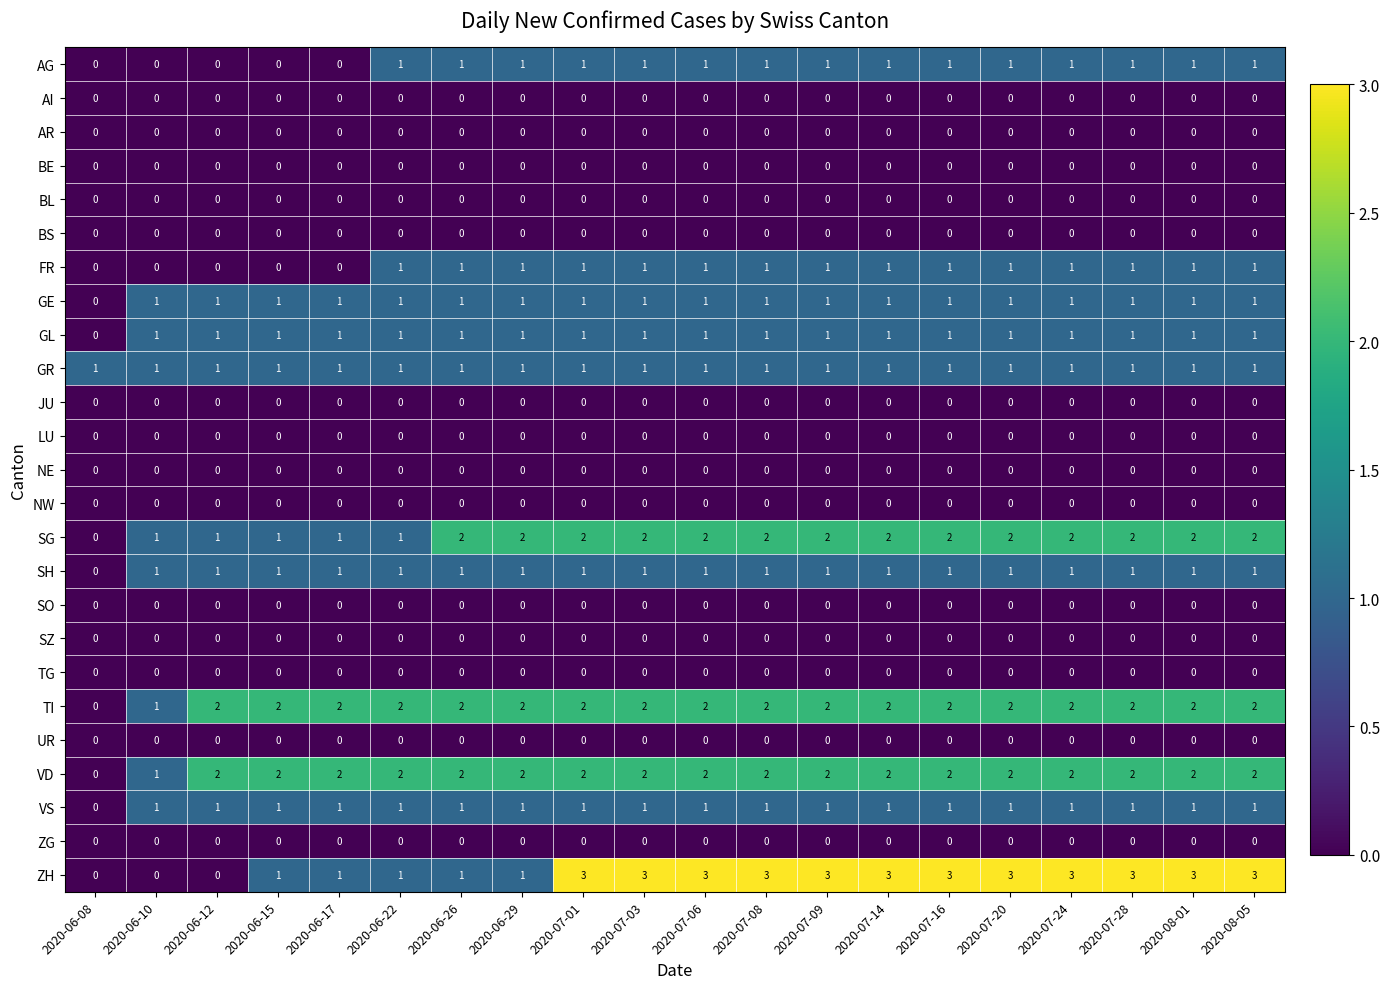

What is the maximum value shown in the chart?

3